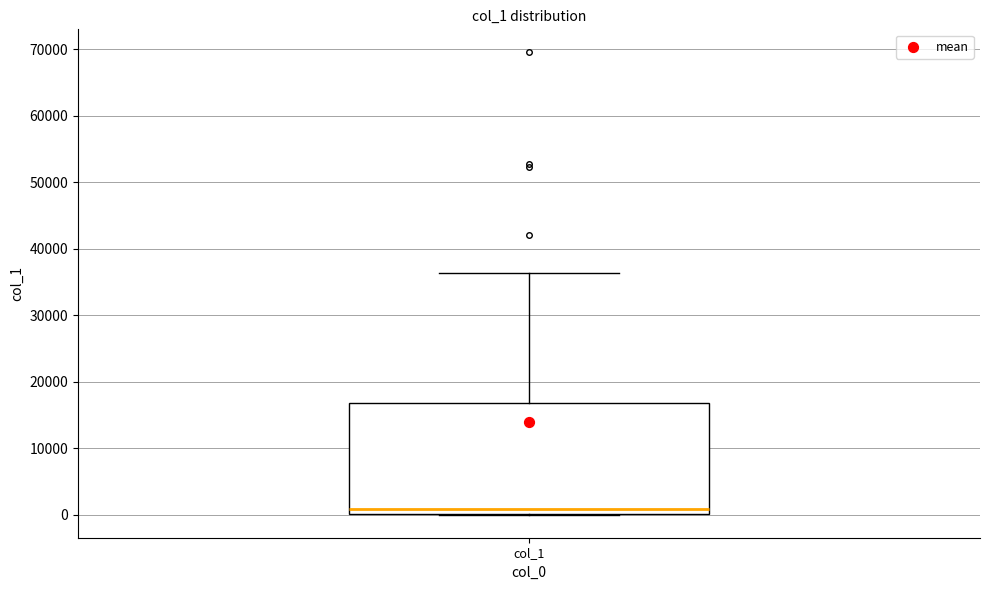

Transcribe this box plot: give where the median line is, the range the box spans, and where the two whiskers end, as read against the y-axis. The values are not printed on the chart, so give them approximately, as read against the axis.

median 1000, box 0 to 17000, whiskers 0 to 36000